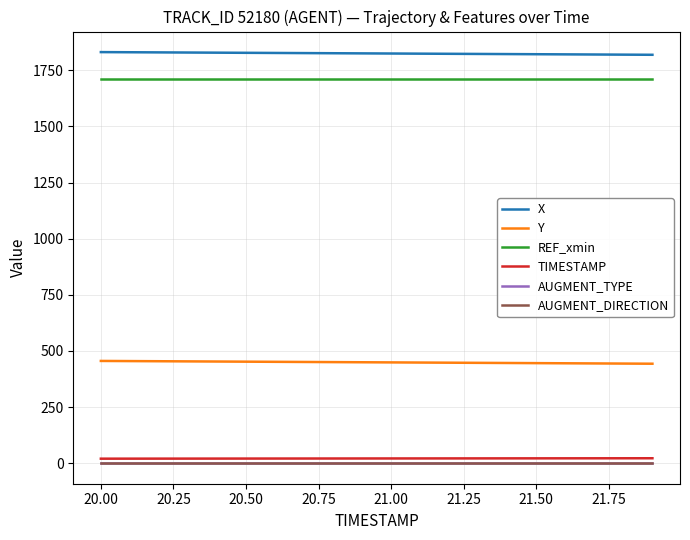

Does the chart have visible grid lines?

Yes